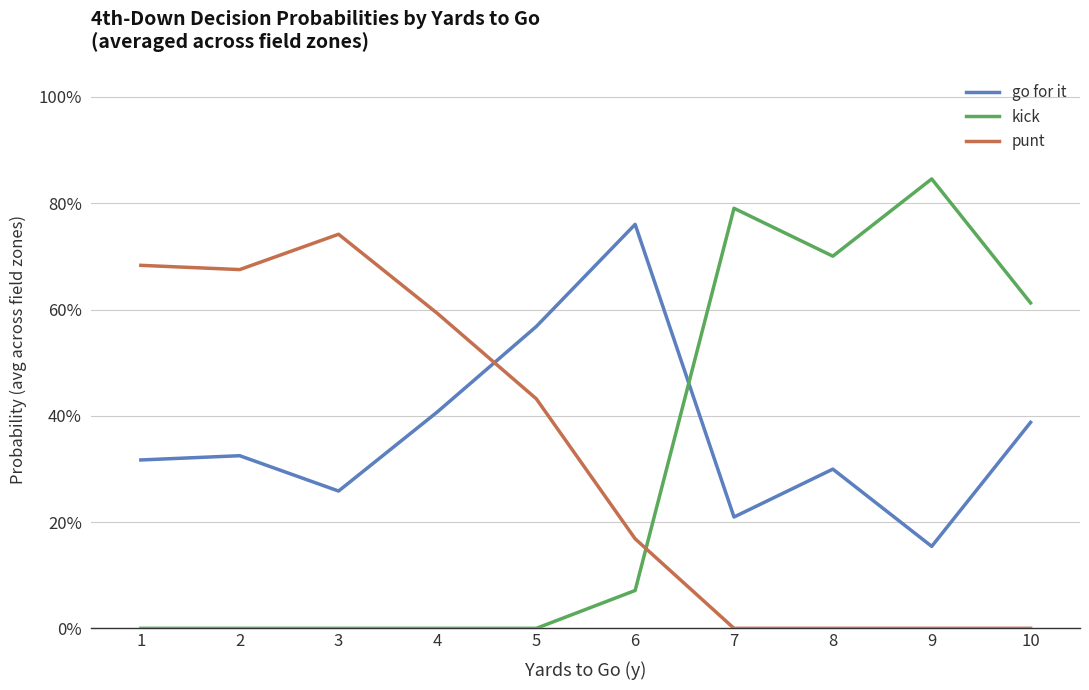

At which label does kick reach its peak?

9